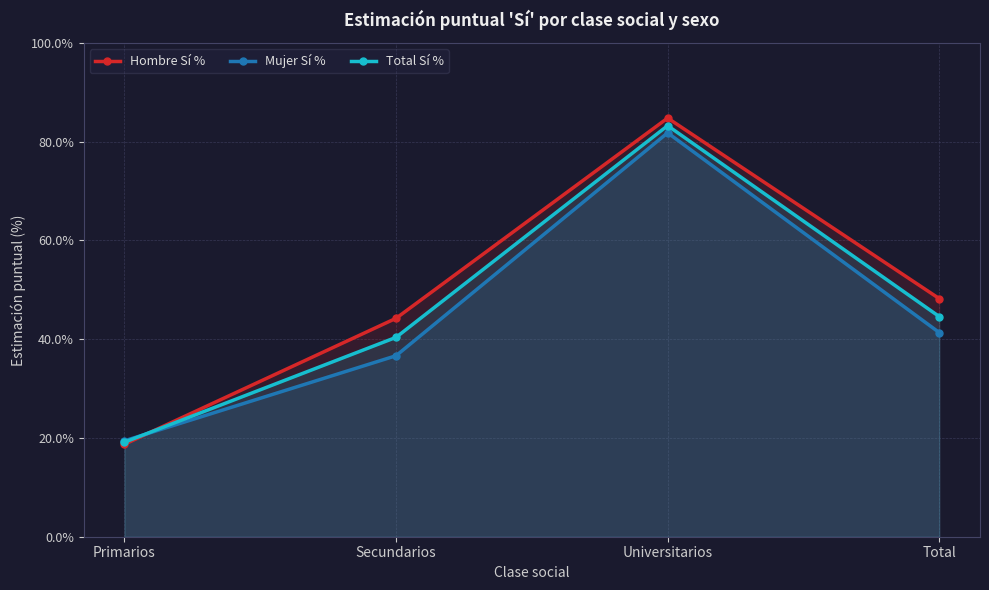

Which category has the highest value in the Total Sí % series?

Universitarios